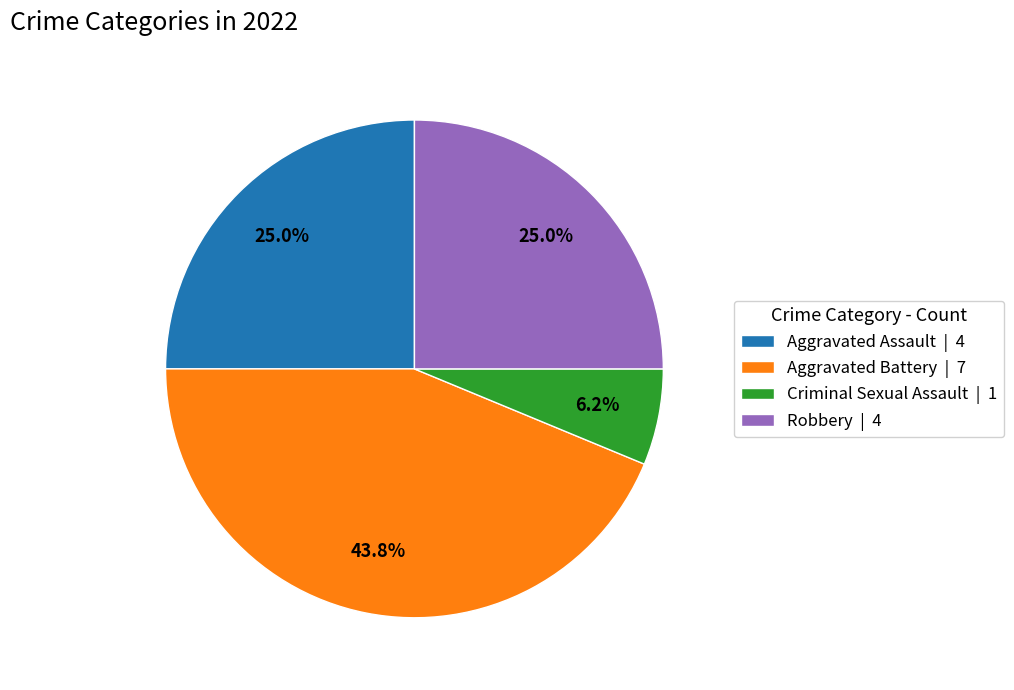

Which has a higher value, Aggravated Battery | 7 or Aggravated Assault | 4?

Aggravated Battery | 7